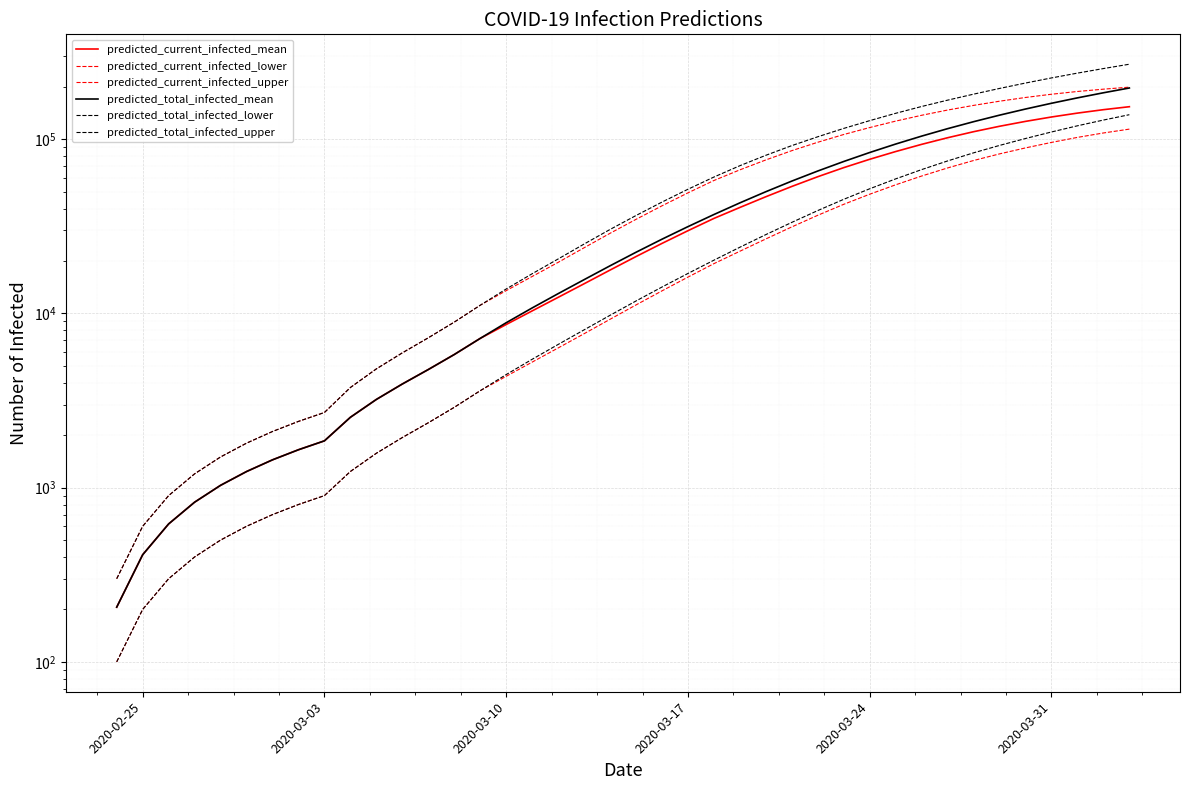

How many categories are shown in the chart?

40